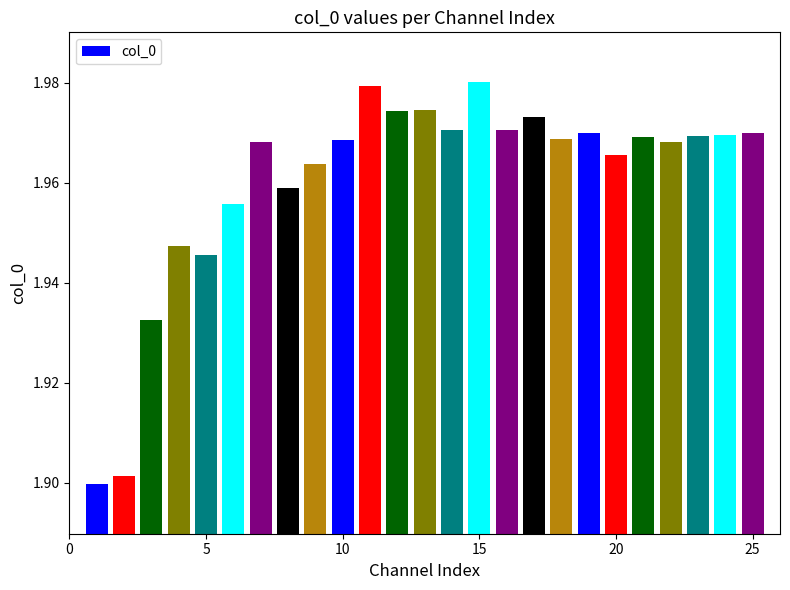

How many values are between 1 and 2?

25